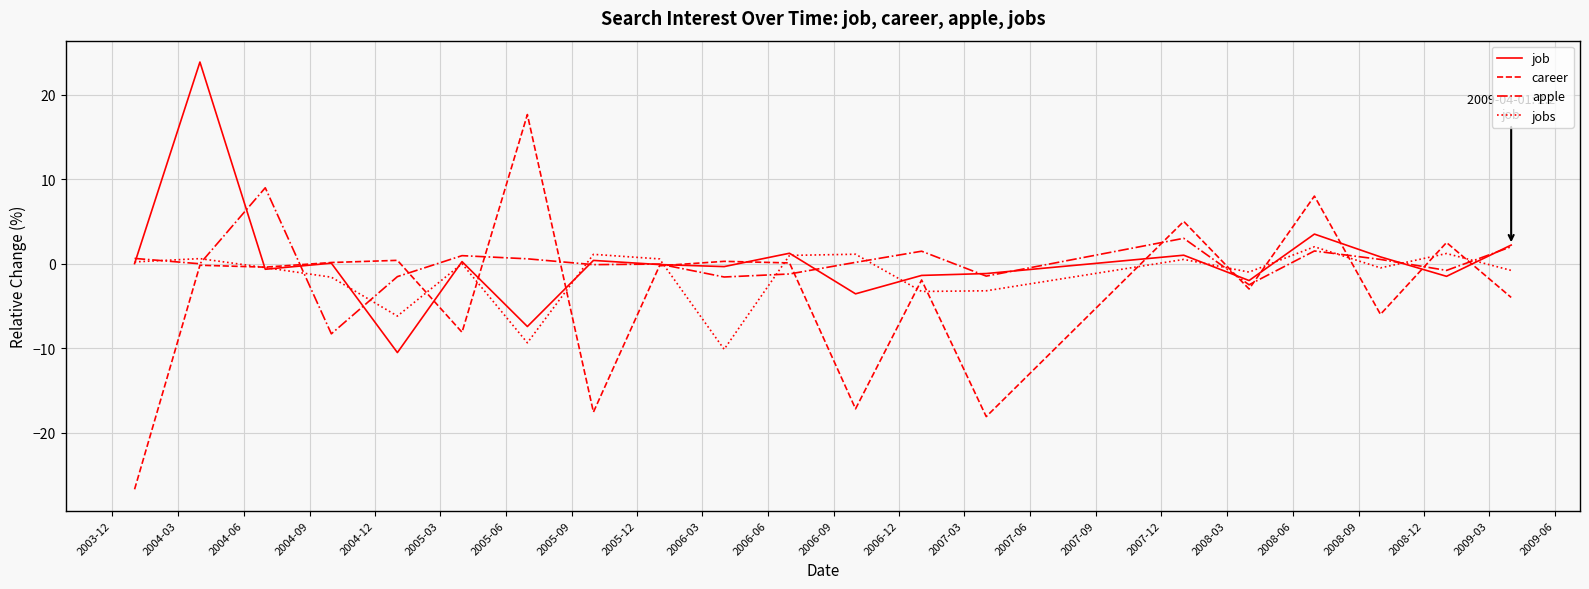

Rank the series by their maximum value, from lowest to highest.

jobs, apple, career, job